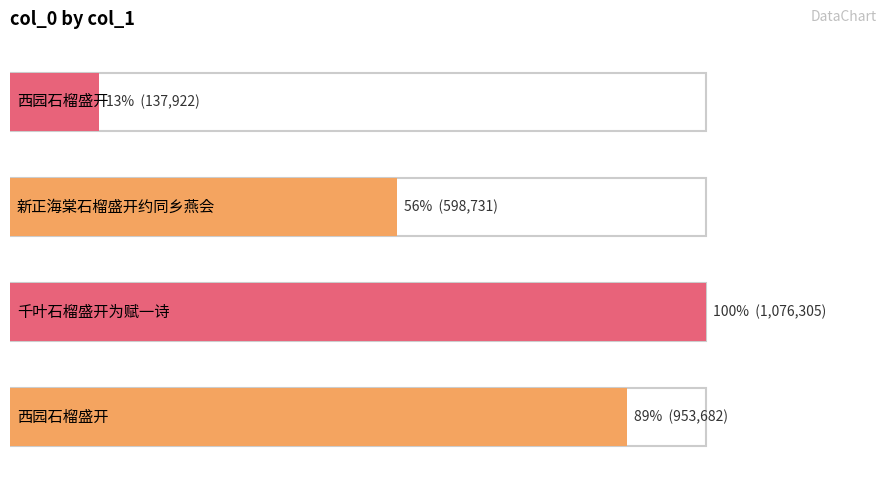

Which category has the highest value across all series?

千叶石榴盛开为赋一诗